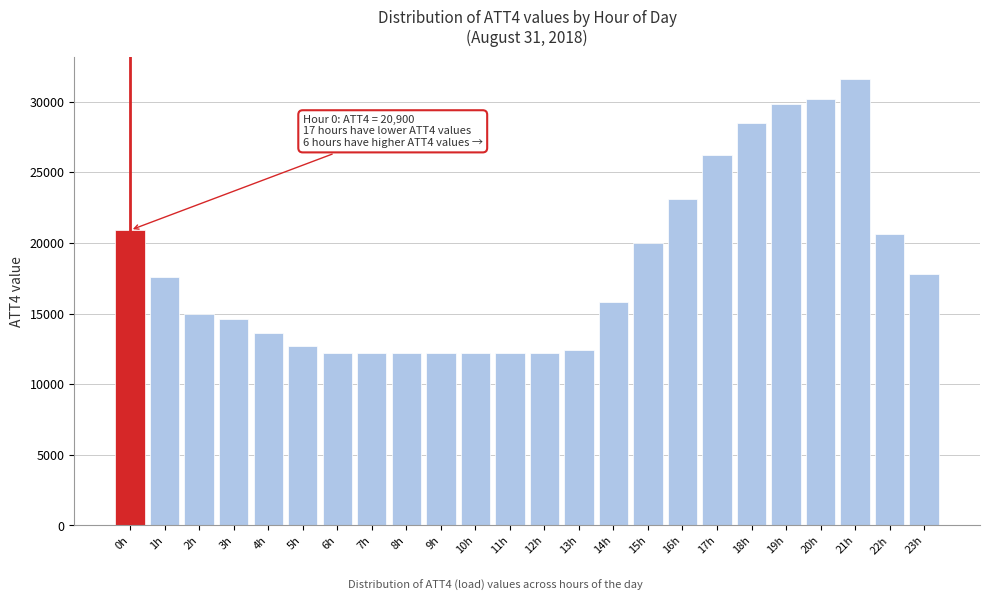

Reading left to right, extract all data points from this chart.

20900	17600	15000	14600	13600	12700	12200	12200	12200	12200	12200	12200	12200	12400	15800	20000	23100	26200	28500	29800	30200	31600	20600	17800